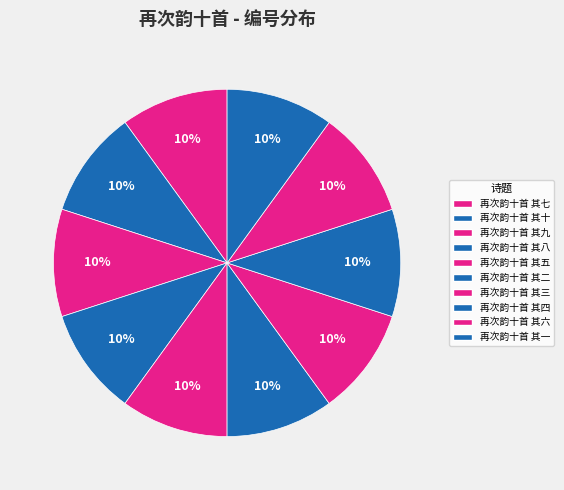

Does 再次韵十首 其二 account for over 50% of the chart?

No